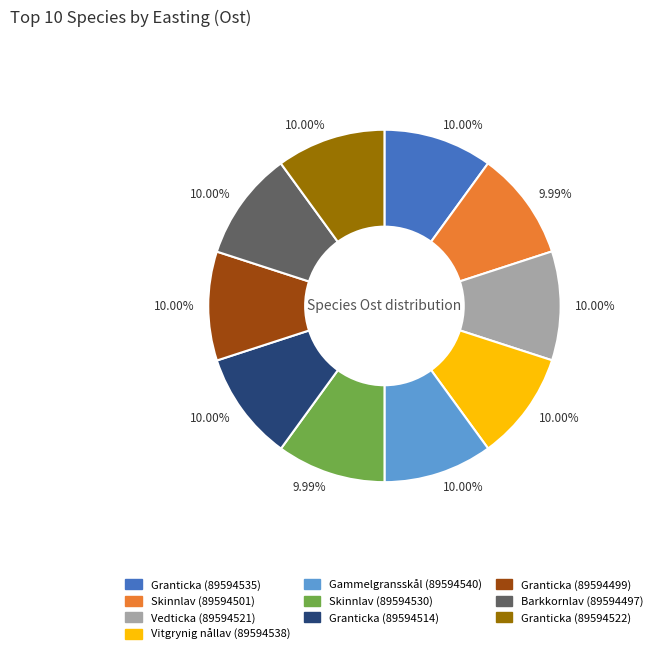

To the nearest percent, what is the average slice percentage?

10%